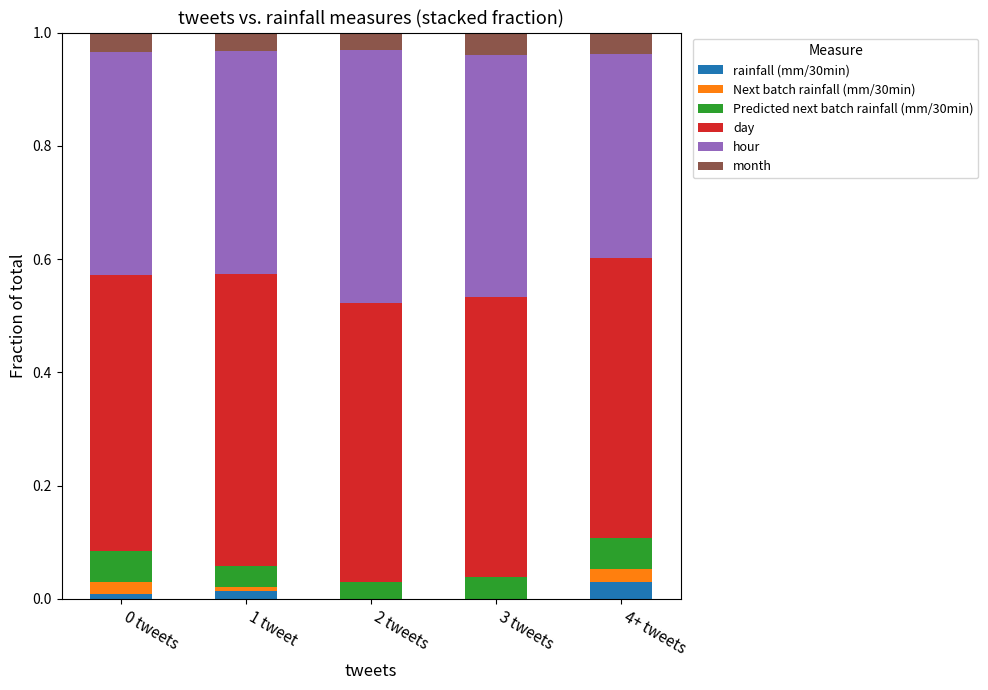

What is the total value across all series at 4+ tweets?

1.0